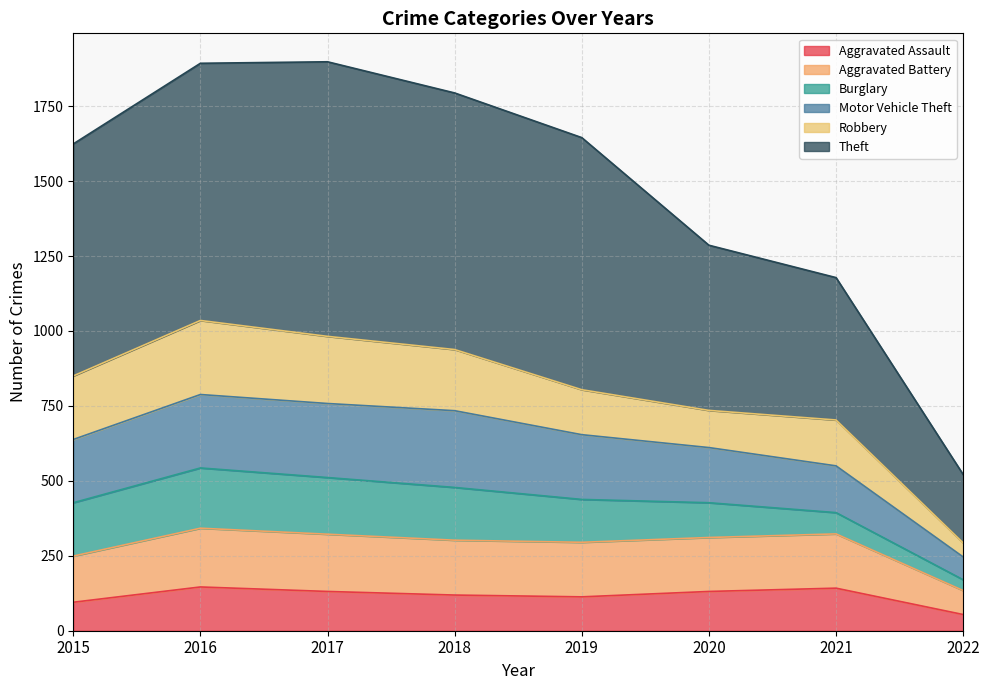

At which label does Aggravated Assault first exceed 131?

2016